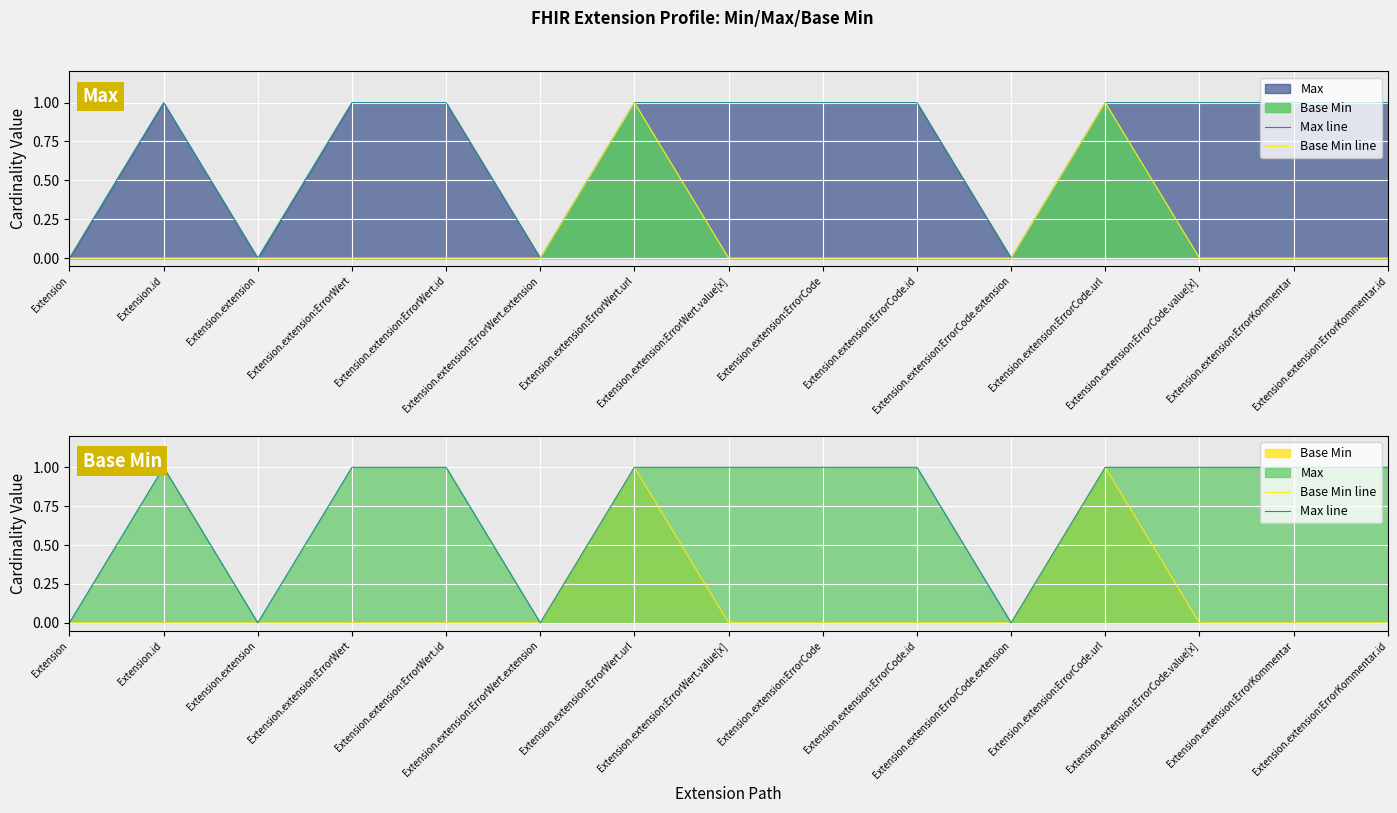

List the labels in order of Max line value, largest first.

Extension.id, Extension.extension:ErrorWert, Extension.extension:ErrorWert.id, Extension.extension:ErrorWert.url, Extension.extension:ErrorWert.value[x], Extension.extension:ErrorCode, Extension.extension:ErrorCode.id, Extension.extension:ErrorCode.url, Extension.extension:ErrorCode.value[x], Extension.extension:ErrorKommentar, Extension.extension:ErrorKommentar.id, Extension, Extension.extension, Extension.extension:ErrorWert.extension, Extension.extension:ErrorCode.extension